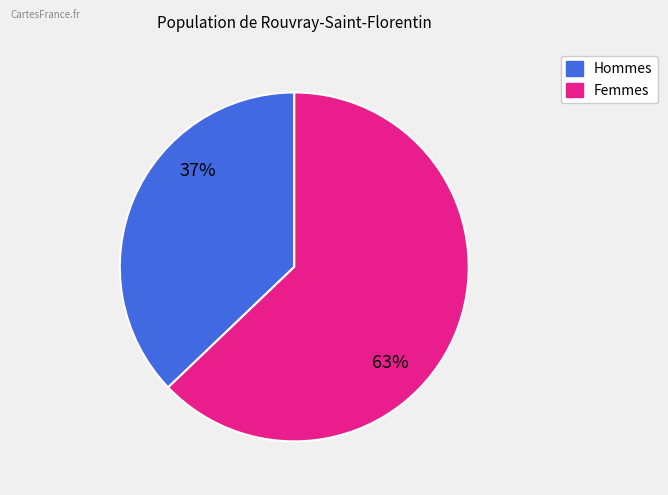

To the nearest percent, what is the difference between the largest and smallest slice percentages?

26%